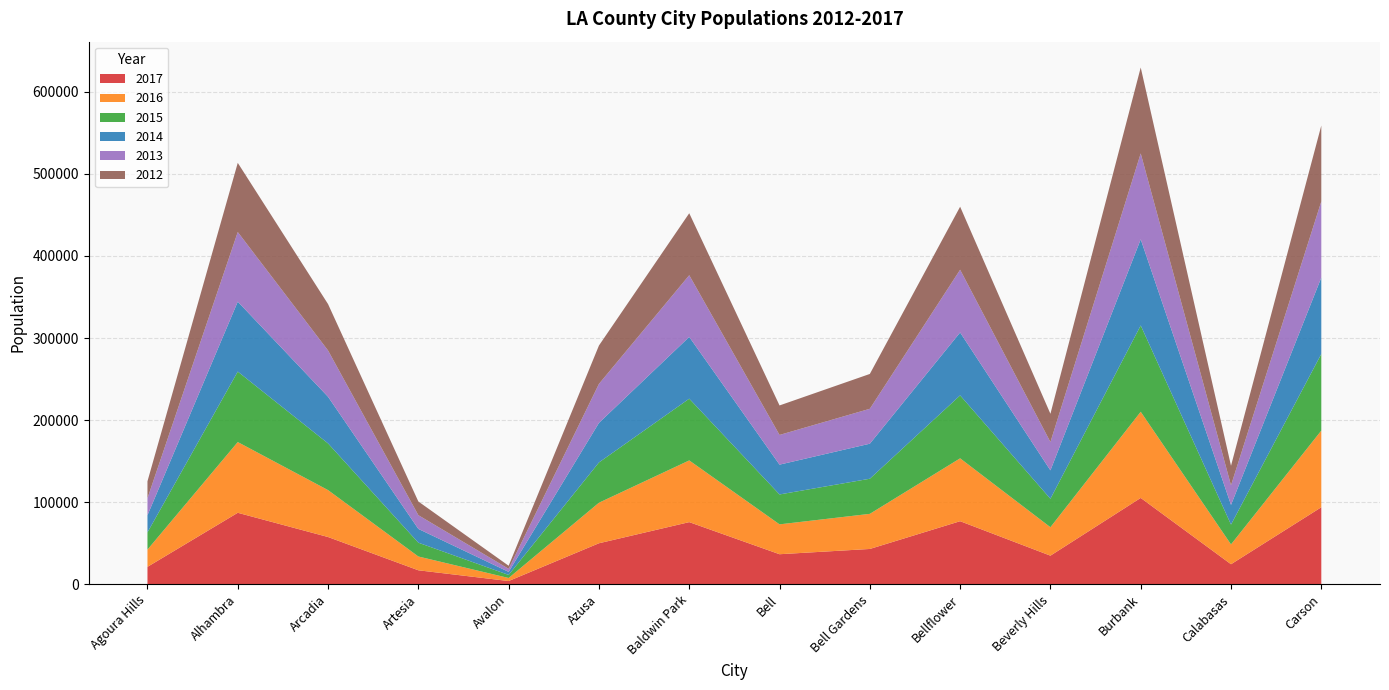

Reading left to right, list all the values displayed in this chart.

2017: Agoura Hills=21018	Alhambra=86922	Arcadia=57374	Artesia=16816	Avalon=3718	Azusa=49762	Baldwin Park=75537	Bell=36408	Bell Gardens=42824	Bellflower=76657	Beverly Hills=34646	Burbank=105033	Calabasas=24202	Carson=93674
2016: Agoura Hills=21015	Alhambra=86237	Arcadia=57194	Artesia=16820	Avalon=3717	Azusa=49424	Baldwin Park=75227	Bell=36409	Bell Gardens=42796	Bellflower=76657	Beverly Hills=34679	Burbank=105046	Calabasas=24168	Carson=93455
2015: Agoura Hills=20993	Alhambra=85908	Arcadia=56908	Artesia=16828	Avalon=3720	Azusa=49107	Baldwin Park=75261	Bell=36457	Bell Gardens=42809	Bellflower=76723	Beverly Hills=34687	Burbank=105207	Calabasas=24187	Carson=93430
2014: Agoura Hills=20879	Alhambra=85231	Arcadia=56872	Artesia=16796	Avalon=3722	Azusa=48216	Baldwin Park=75294	Bell=36349	Bell Gardens=42711	Bellflower=76688	Beverly Hills=34631	Burbank=105019	Calabasas=23979	Carson=93116
2013: Agoura Hills=20785	Alhambra=84892	Arcadia=56432	Artesia=16735	Avalon=3718	Azusa=47534	Baldwin Park=75214	Bell=36193	Bell Gardens=42566	Bellflower=76512	Beverly Hills=34526	Burbank=104739	Calabasas=23885	Carson=92817
2012: Agoura Hills=20635	Alhambra=84337	Arcadia=56554	Artesia=16688	Avalon=3755	Azusa=46772	Baldwin Park=75578	Bell=35961	Bell Gardens=42469	Bellflower=76821	Beverly Hills=34449	Burbank=104732	Calabasas=23823	Carson=92521